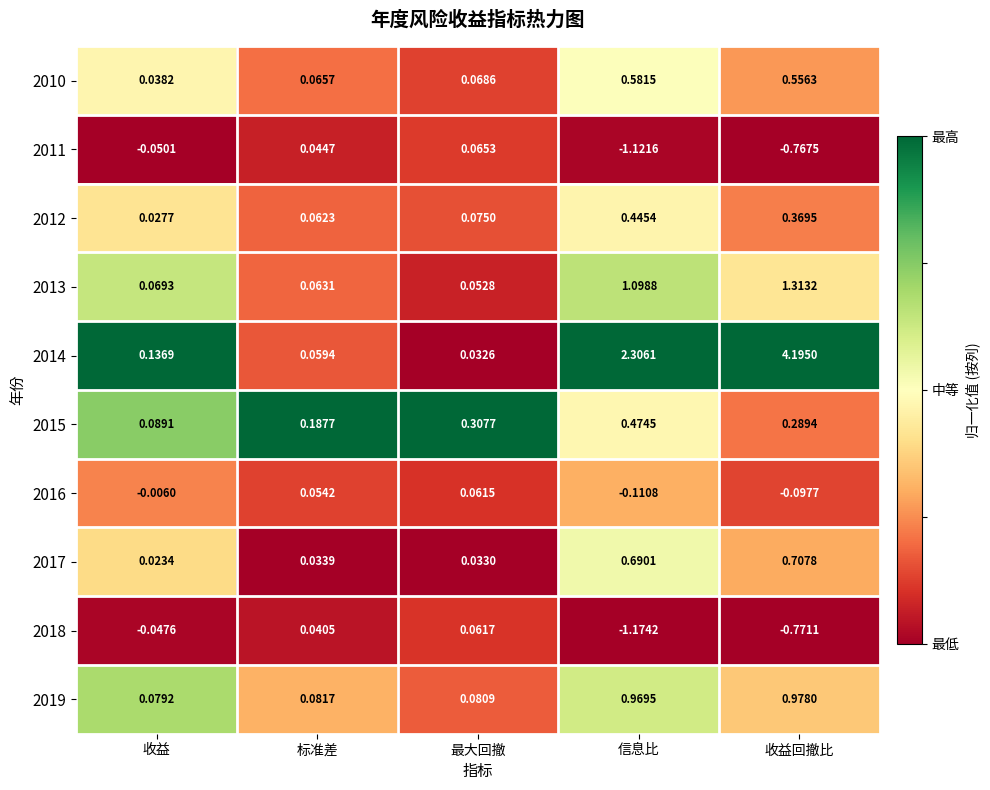

Which series has the largest total across all categories?

2014